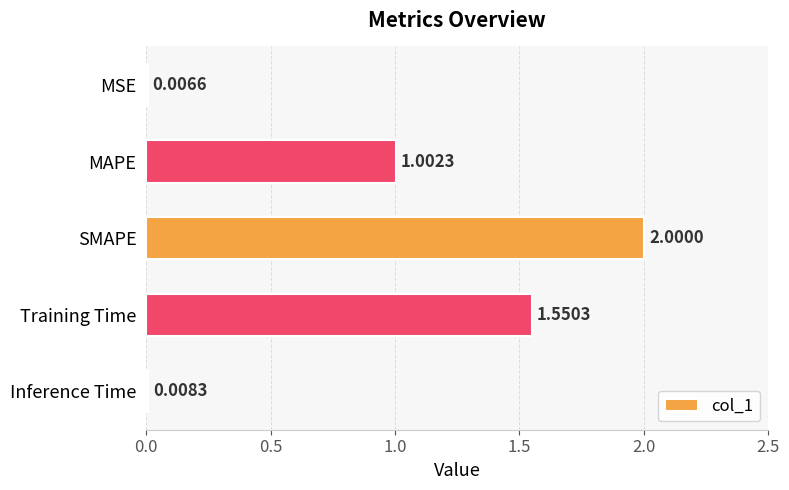

Where is the data nearest to the value 1?

MAPE